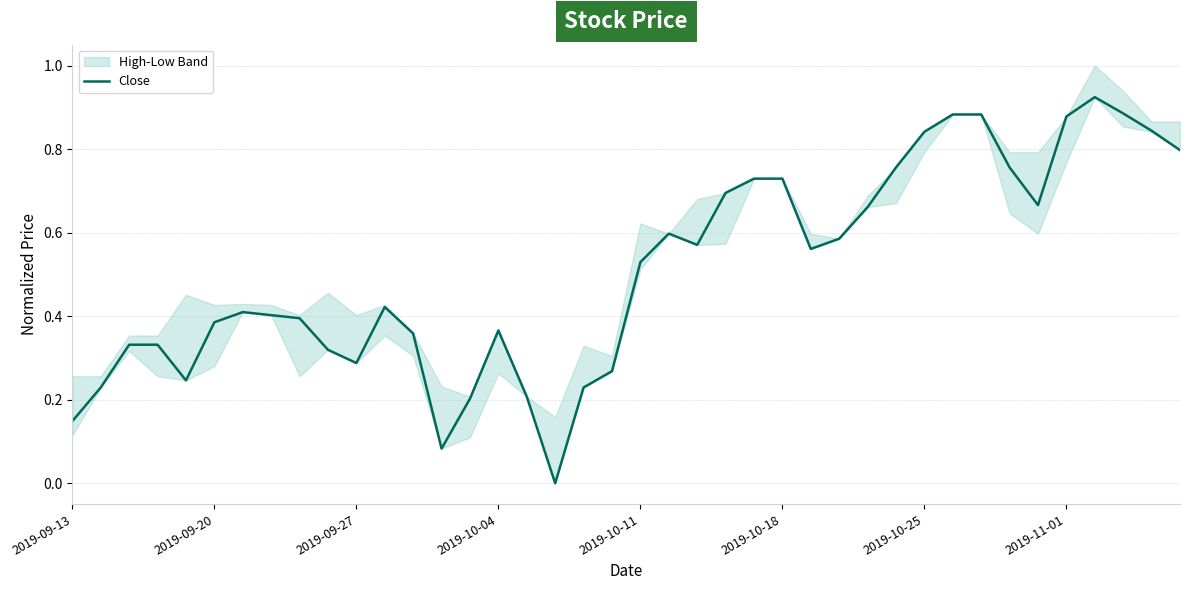

What position from the left is 16?

17